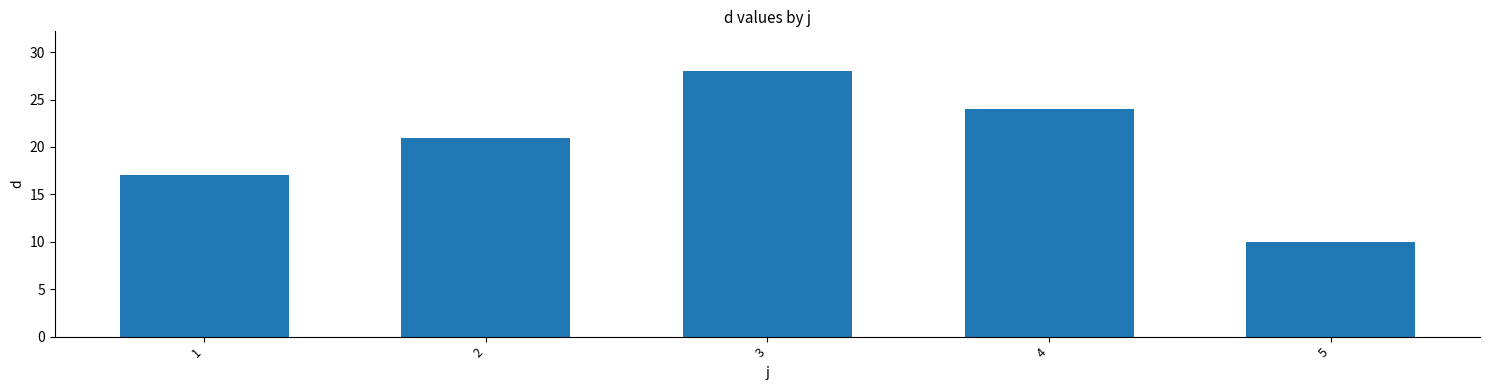

Is it true that the value at 2 is 33?

False